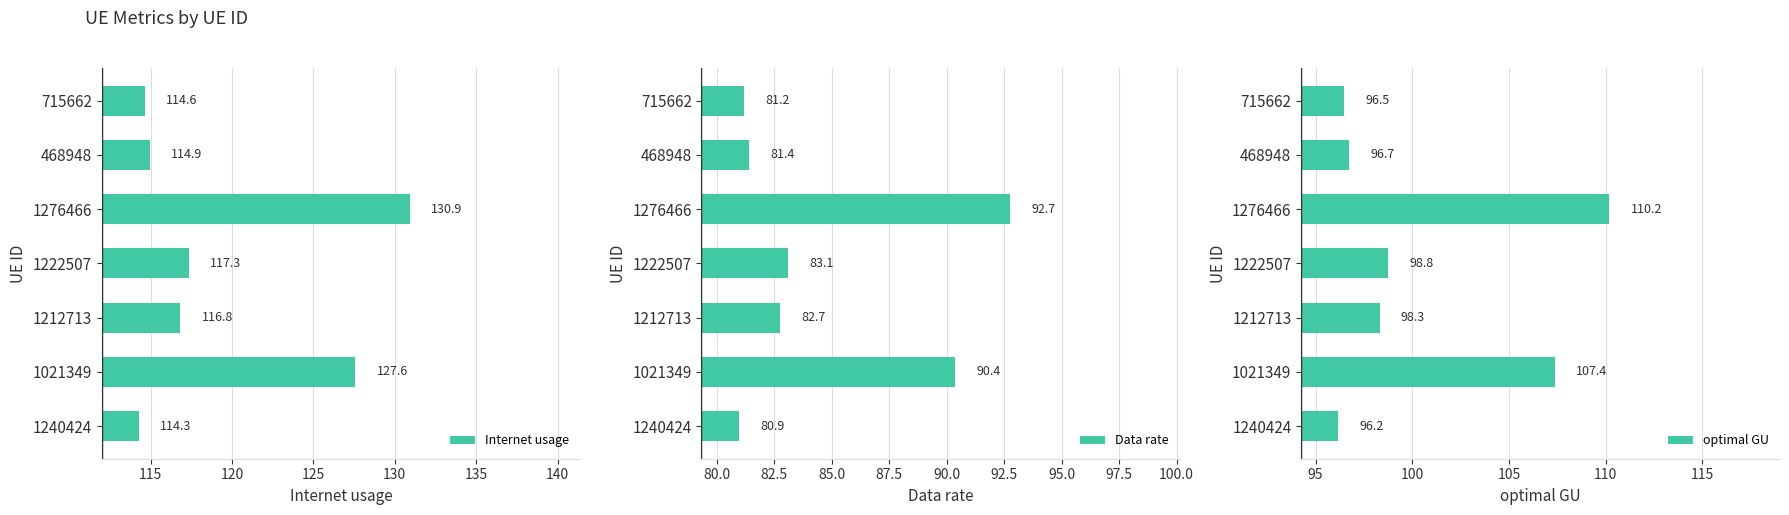

Is it true that optimal GU equals 50.6 at 125?

False